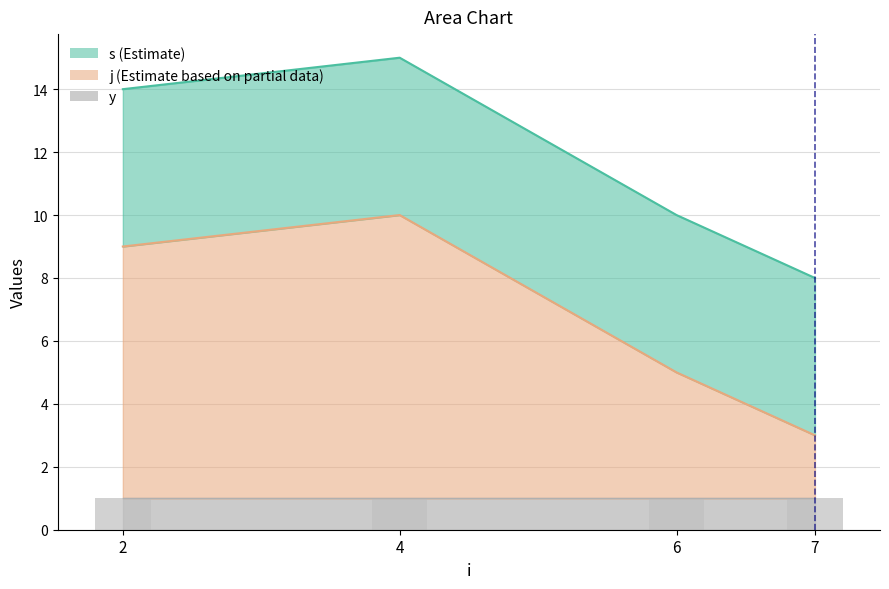

Reading right to left, transcribe all the data shown in this chart.

s: 7=5	6=5	4=5	2=5
j: 7=2	6=4	4=9	2=8
y: 7=1	6=1	4=1	2=1